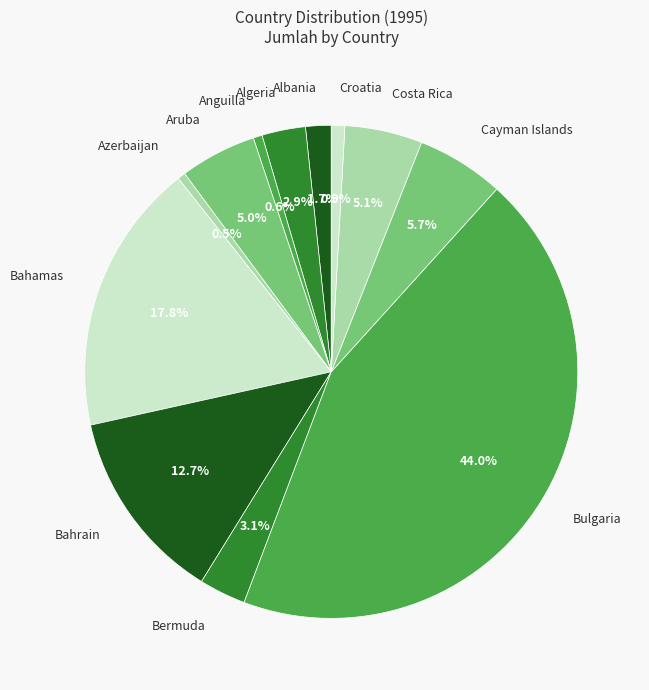

The Aruba slice represents 5% of the pie. True or false?

True